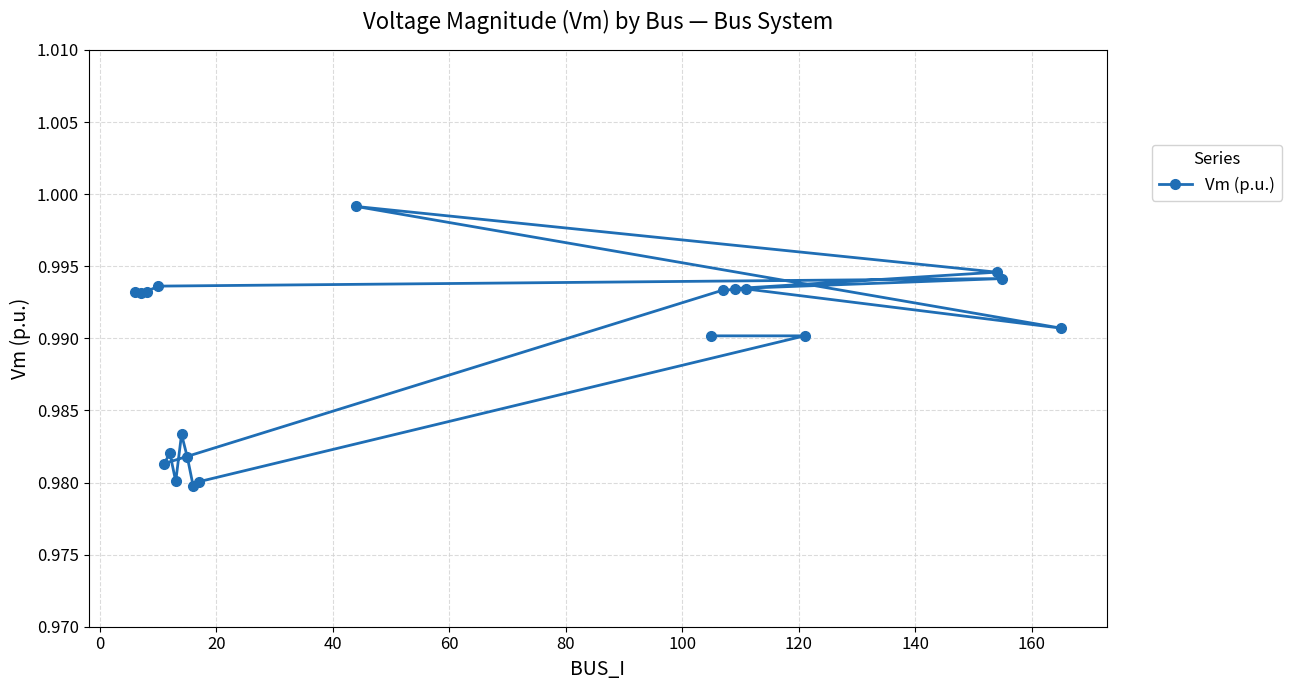

How many lines are shown in the chart?

1